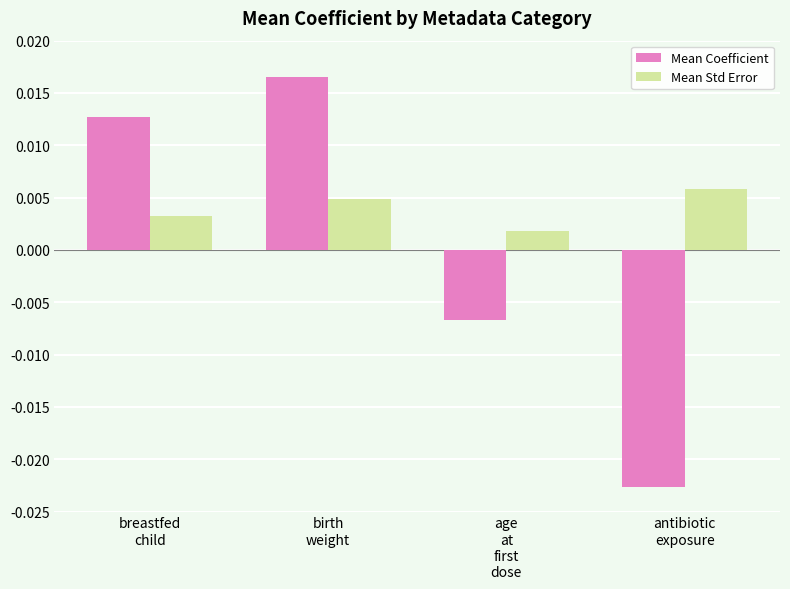

List the series in order of their overall mean, lowest first.

Mean Coefficient, Mean Std Error